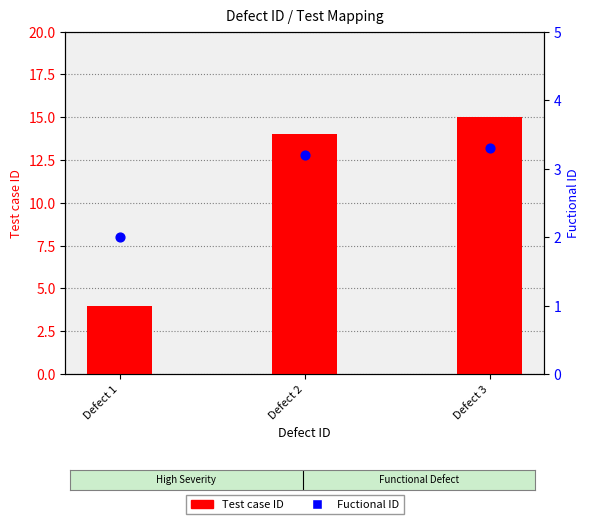

At which category is the sum across all series the highest?

Defect 3